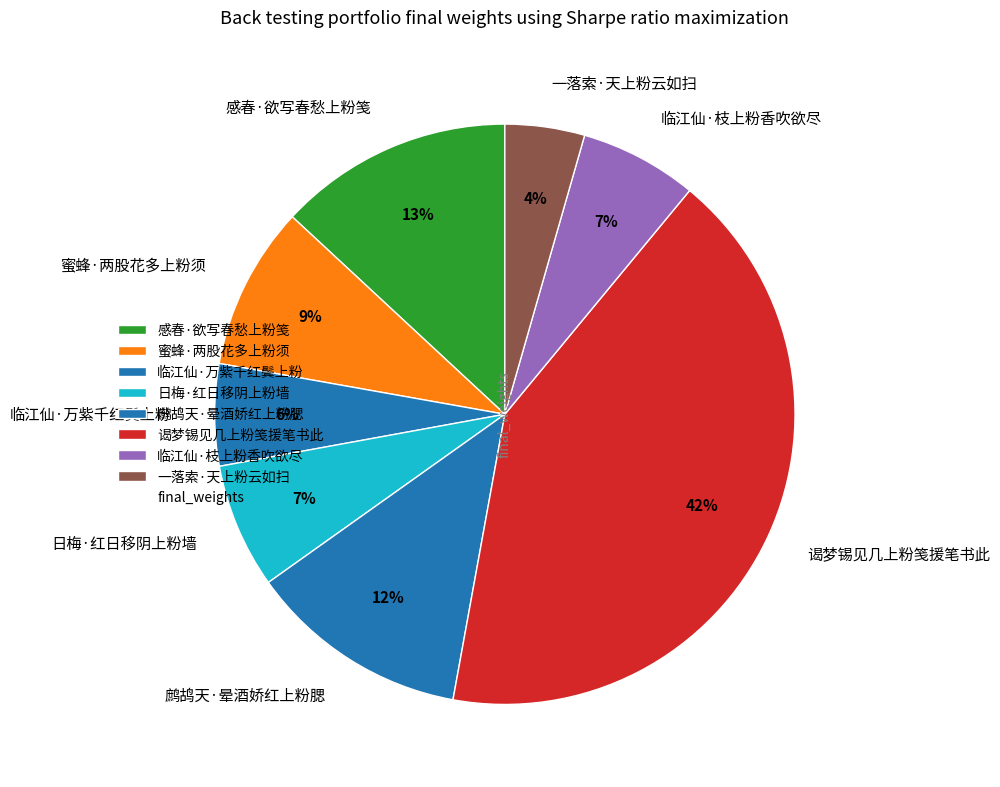

Is the sum of 一落索·天上粉云如扫 and 临江仙·万紫千红鬓上粉 greater than half?

No